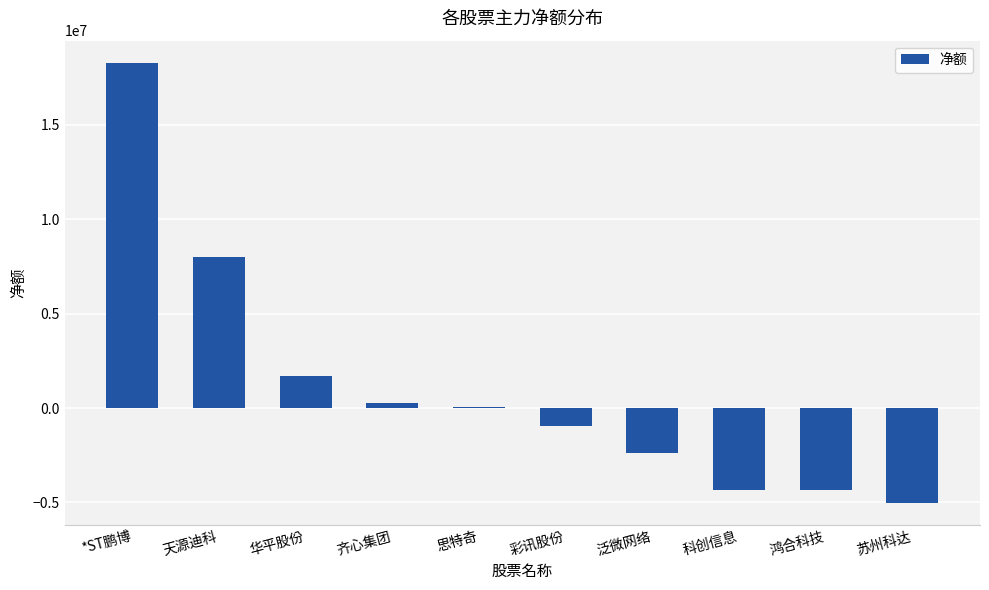

Is it true that the value at 苏州科达 is -1019510?

False